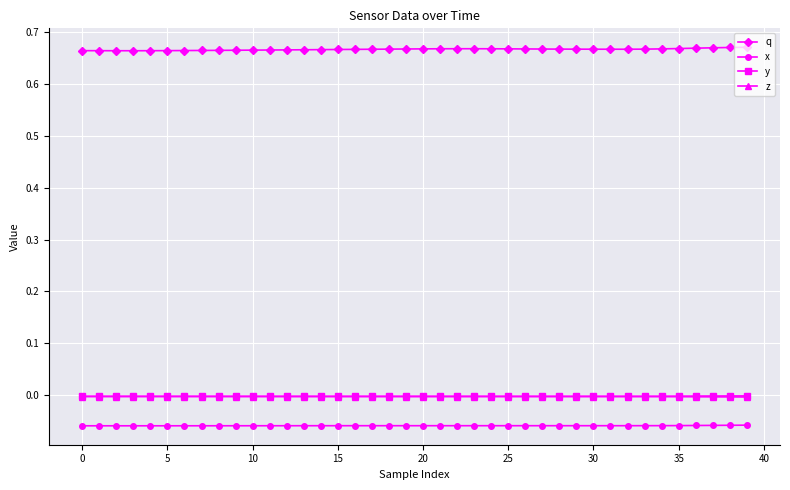

Which series has the largest total across all categories?

q